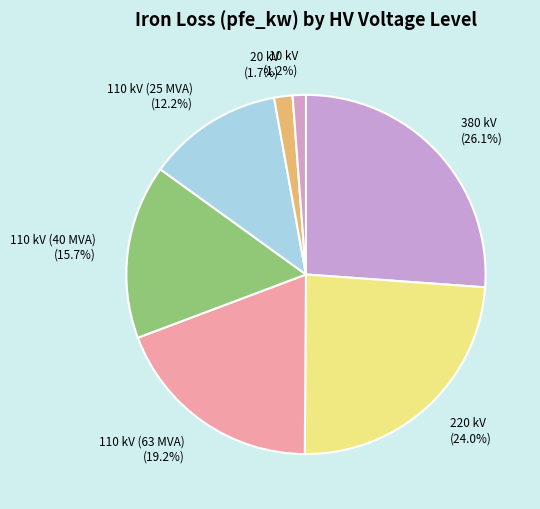

To the nearest percent, what portion does 110 kV (63 MVA) represent?

19%